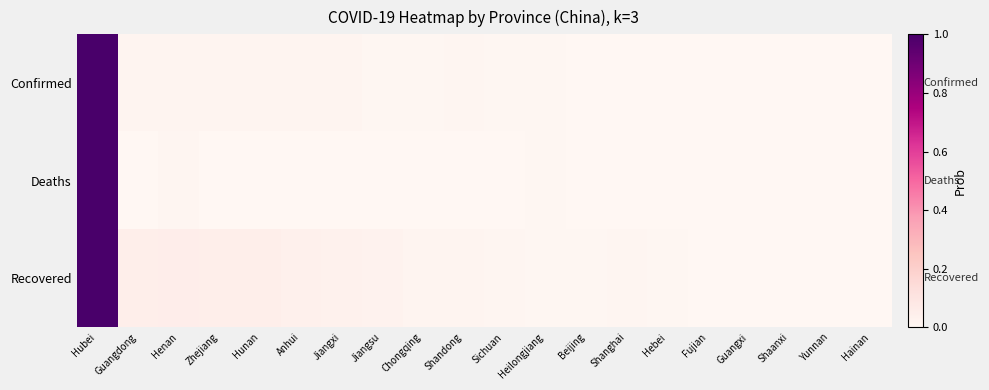

How many distinct data groups are displayed?

3